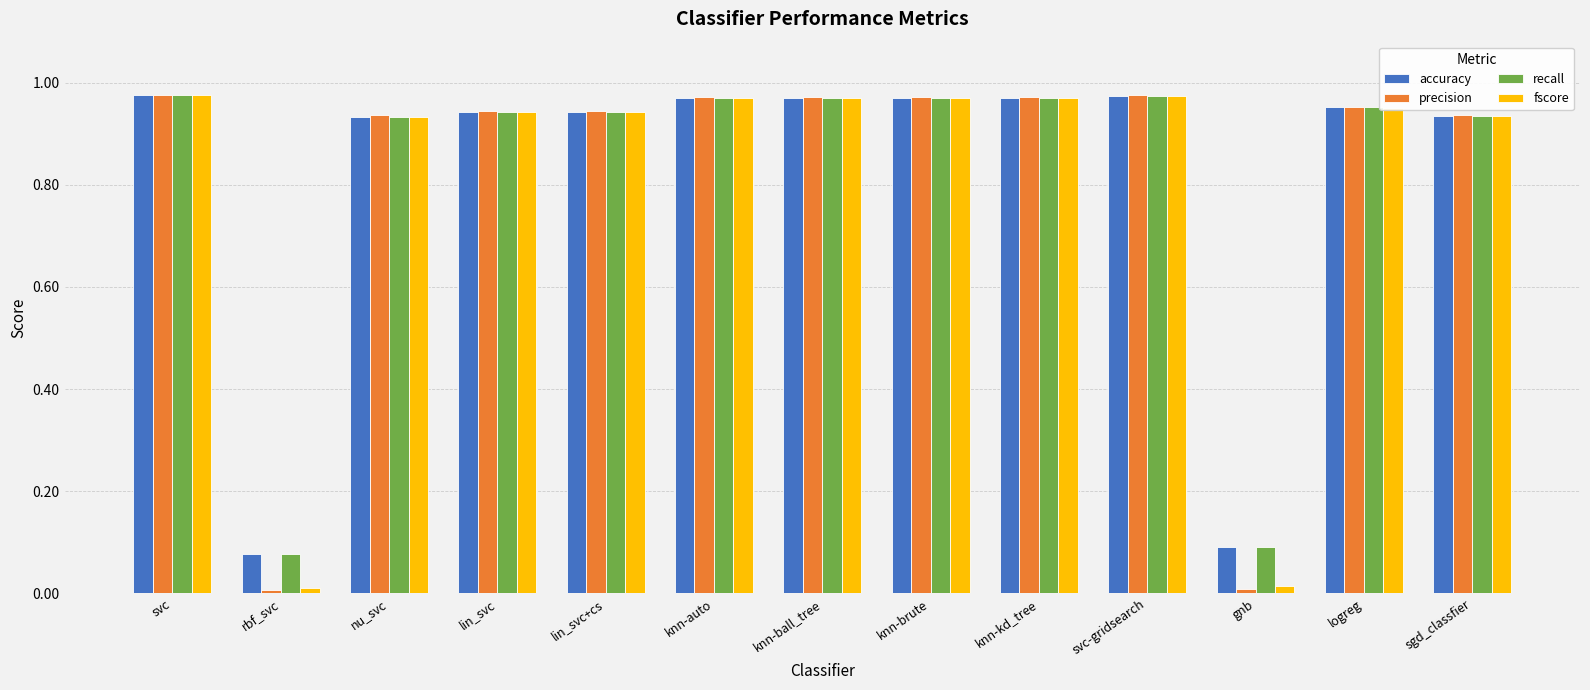

What is the sum of the precision values at lin_svc and lin_svc+cs?

1.9